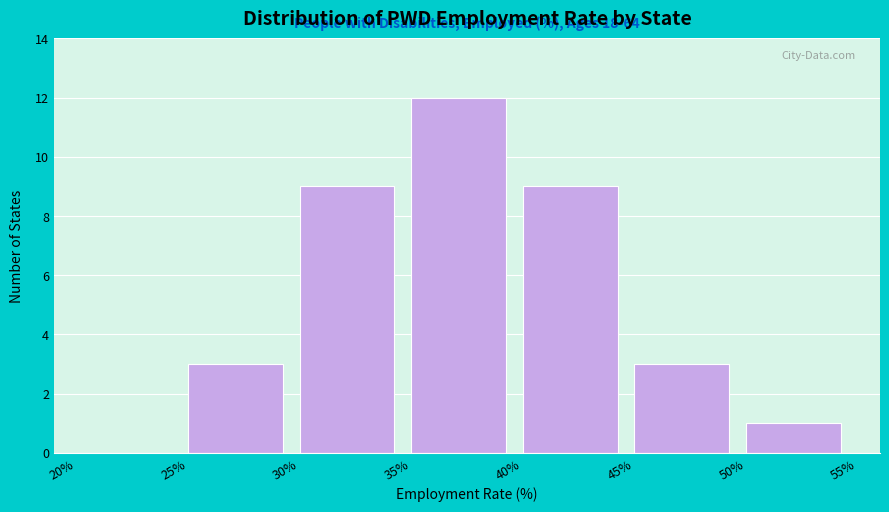

Which range on the x-axis has the tallest bar?

35% to 40%